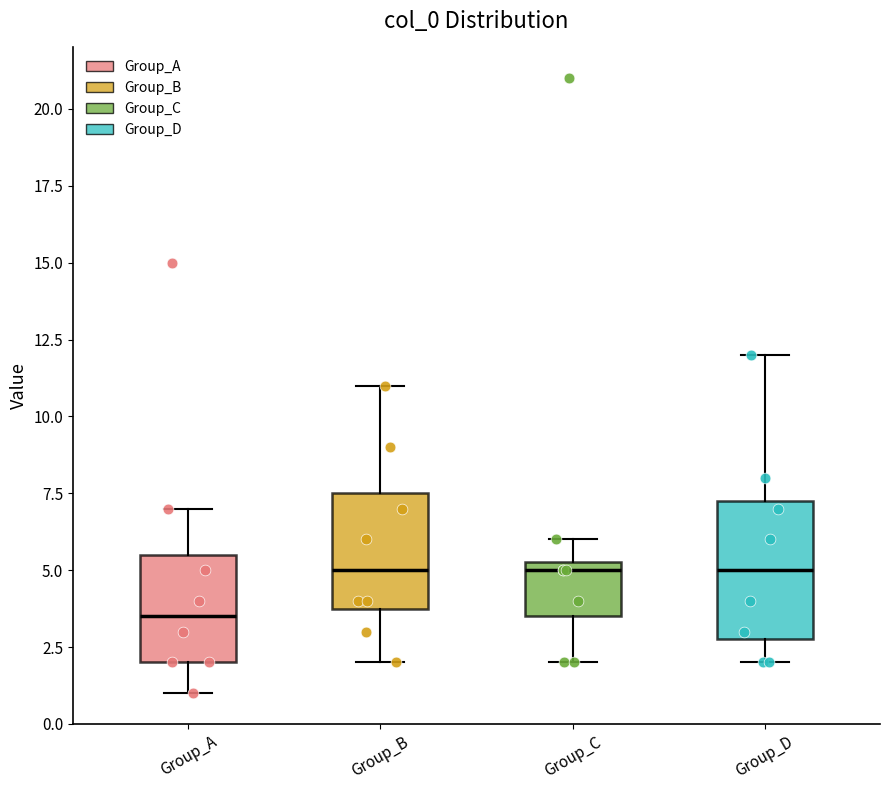

Where is the lower edge of the box for Group_B on the y-axis? The values are not printed on the chart, so give them approximately, as read against the axis.

4.0